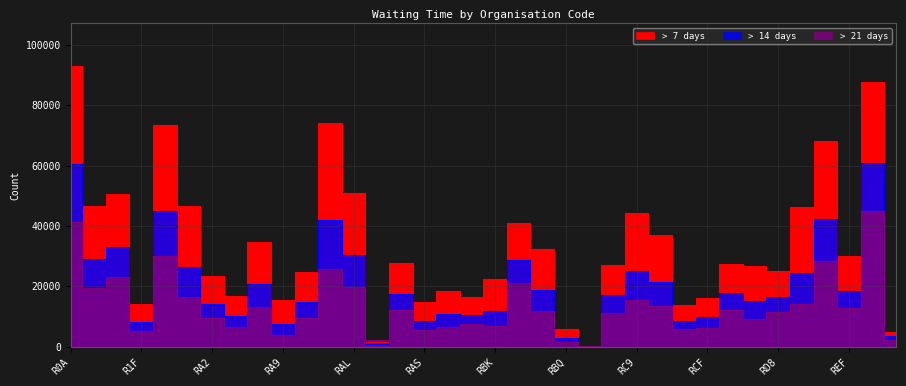

Rank the series at RA7 from highest to lowest value.

> 7 days, > 14 days, > 21 days